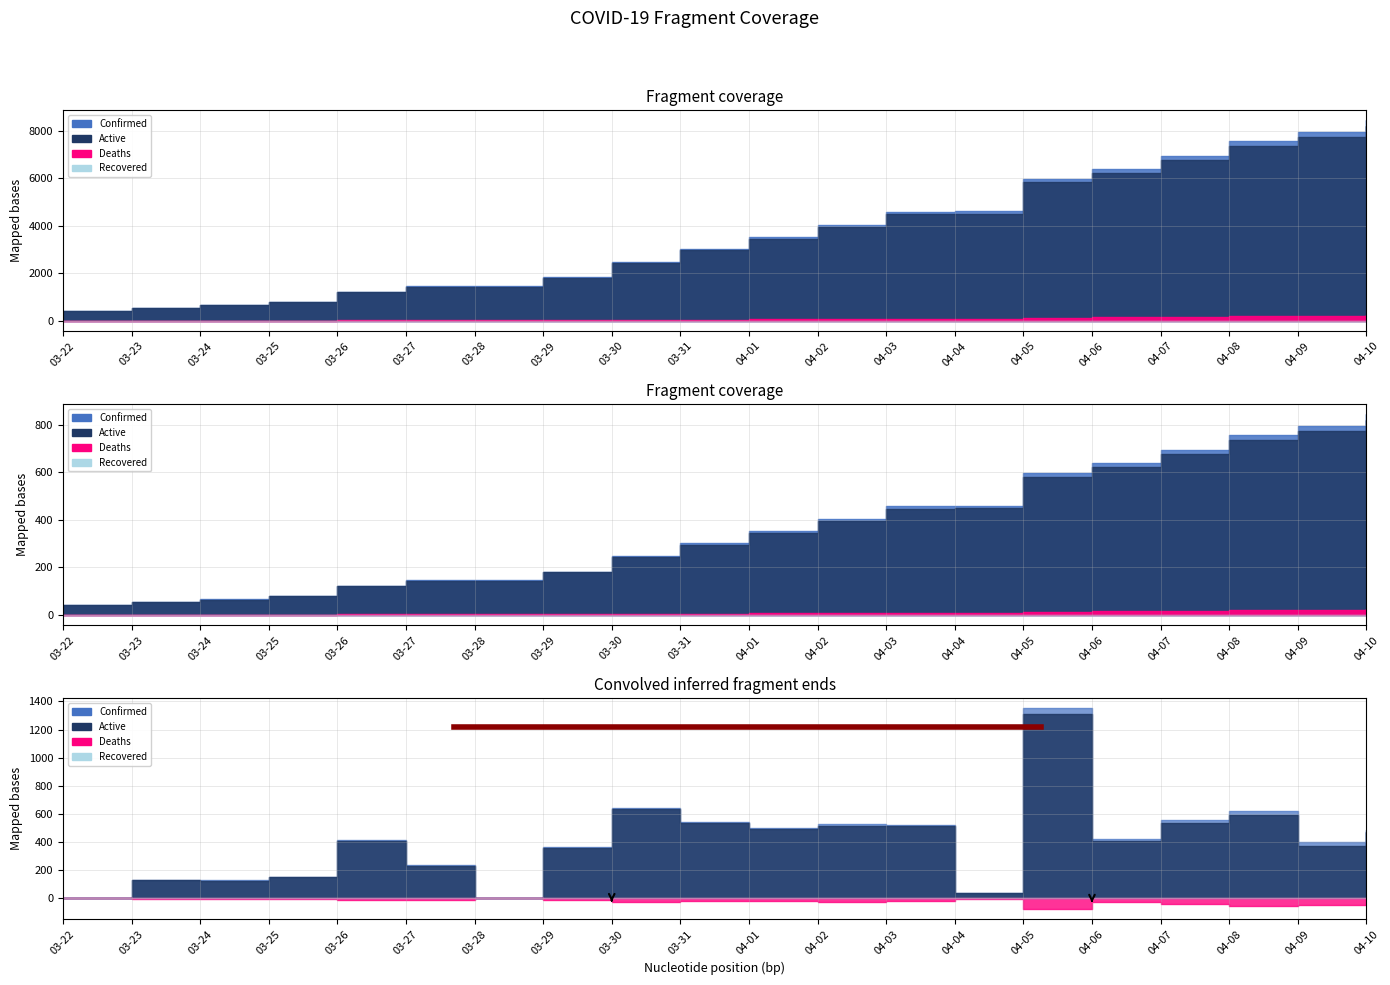

What value does the Active series have at 03-26?

1208